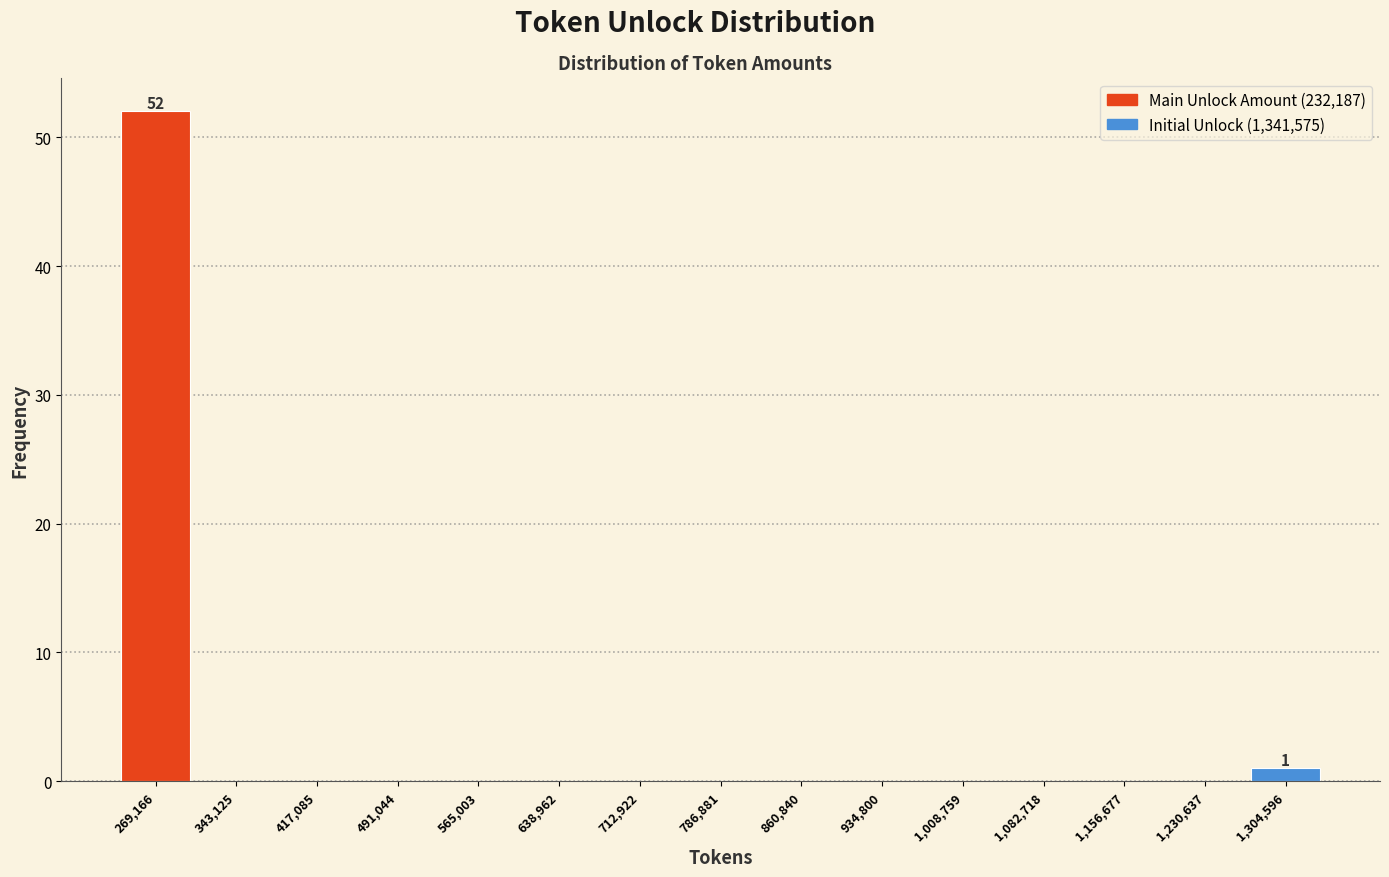

Over which range of the x-axis is the bar tallest?

230000 to 310000